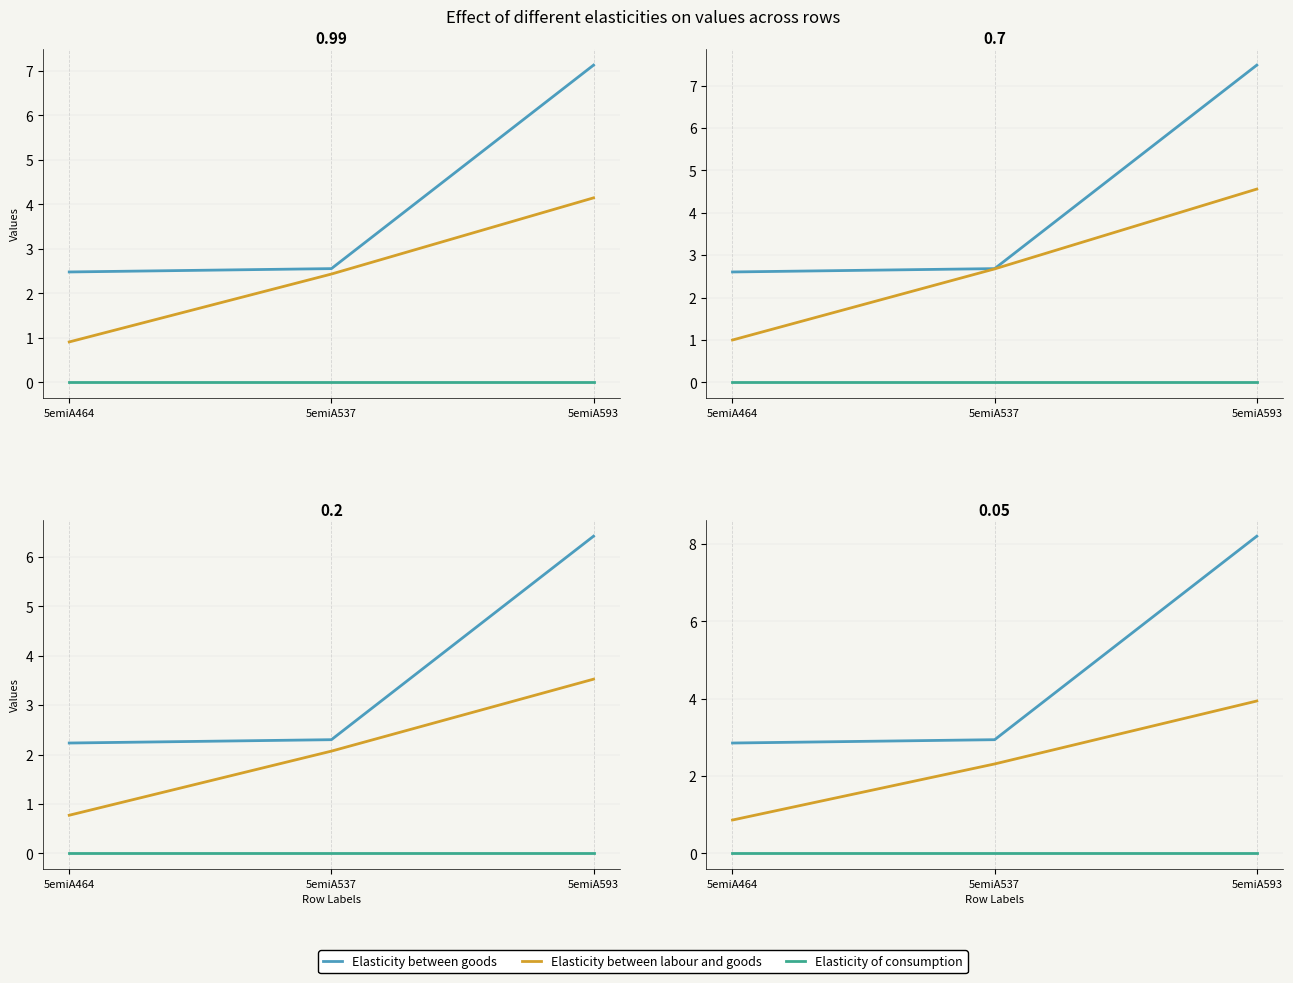

At which category is the sum across all series the highest?

5emiA593